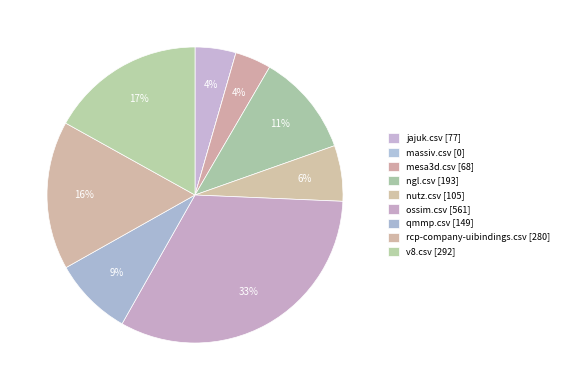

What is the change in value from ngl.csv to ossim.csv?

+368